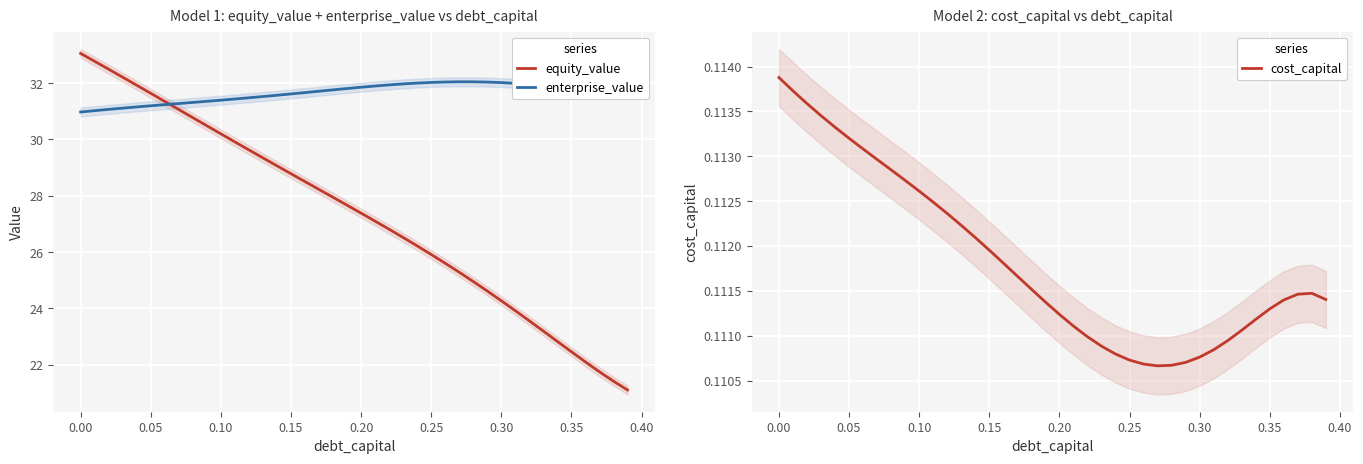

True or false: enterprise_value and cost_capital cross at least once.

False